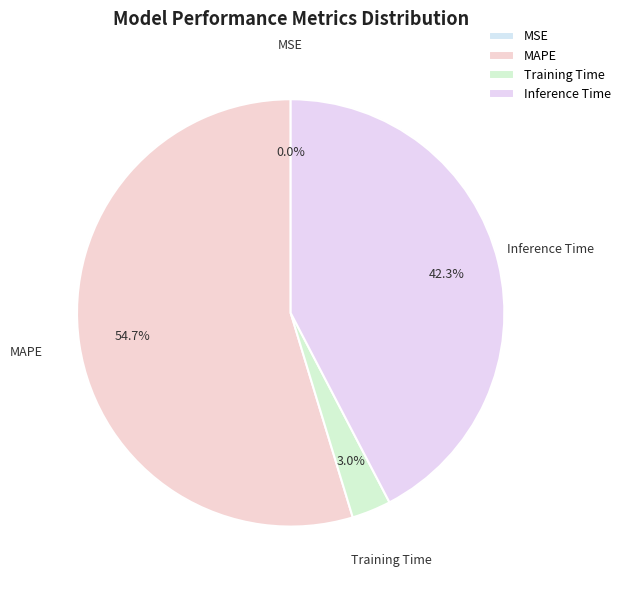

Is it true that Inference Time is 42% of the pie?

True